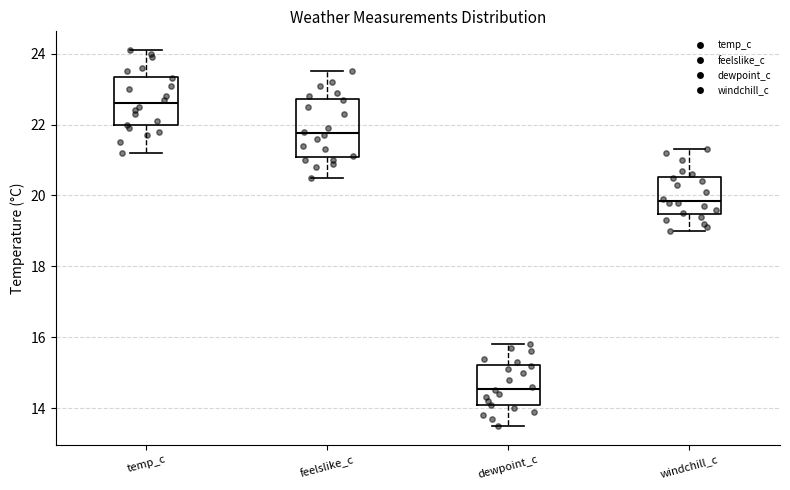

Which box's median line is the lowest?

dewpoint_c